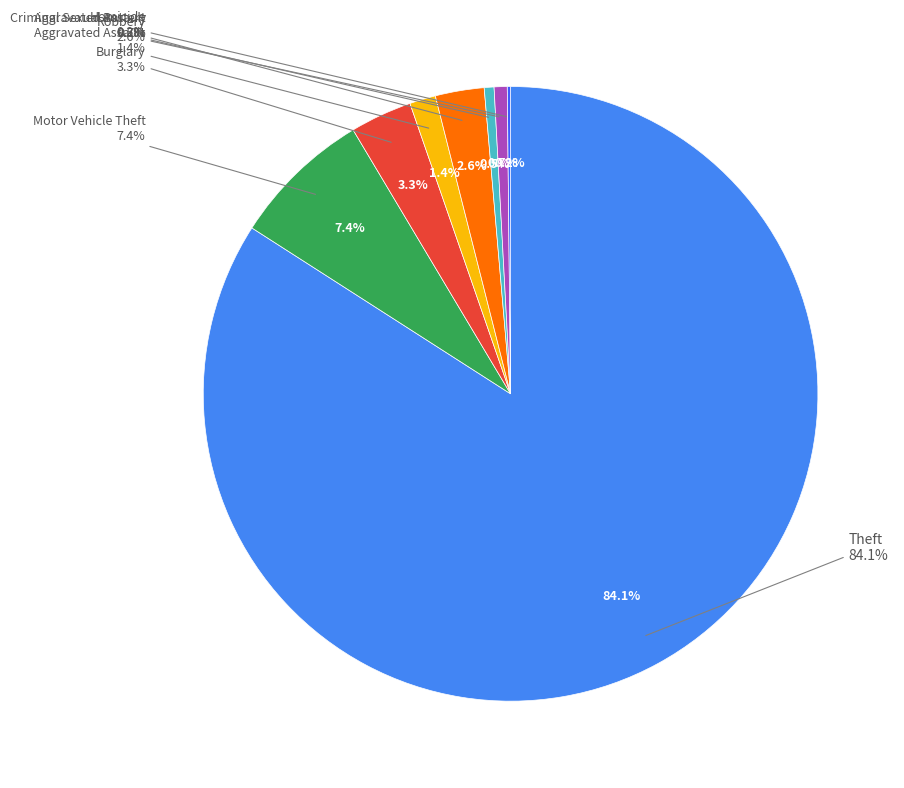

To the nearest percent, what percentage of the pie is Theft?

84%